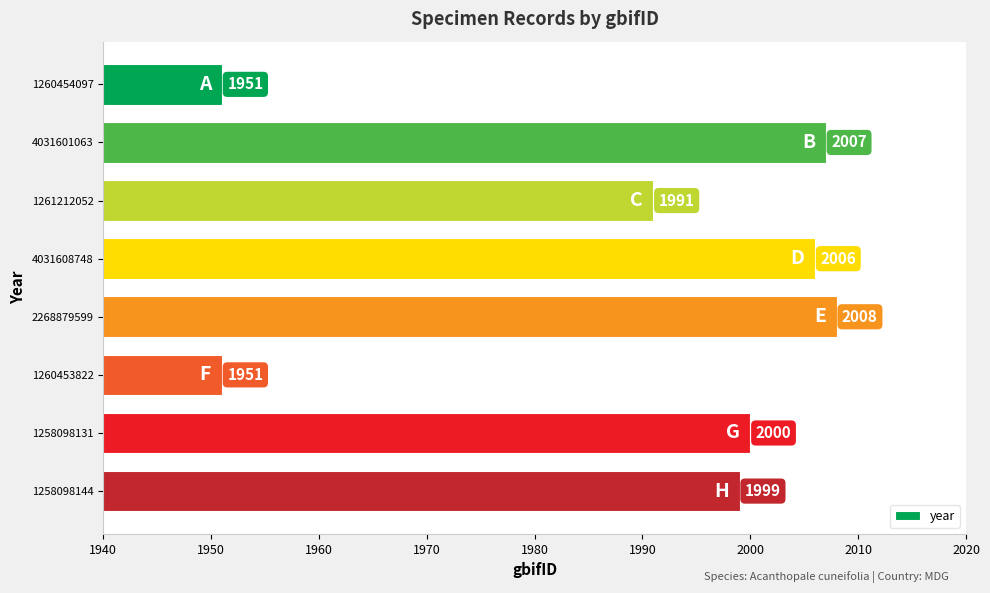

The chart shows a value of 3062 at 1261212052. True or false?

False